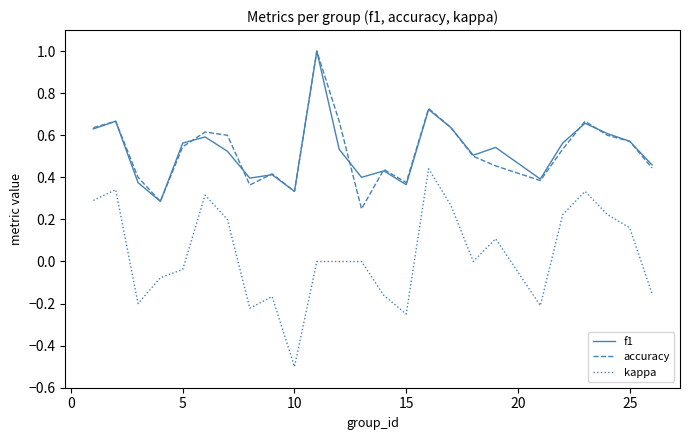

Which series has the widest spread of values?

kappa